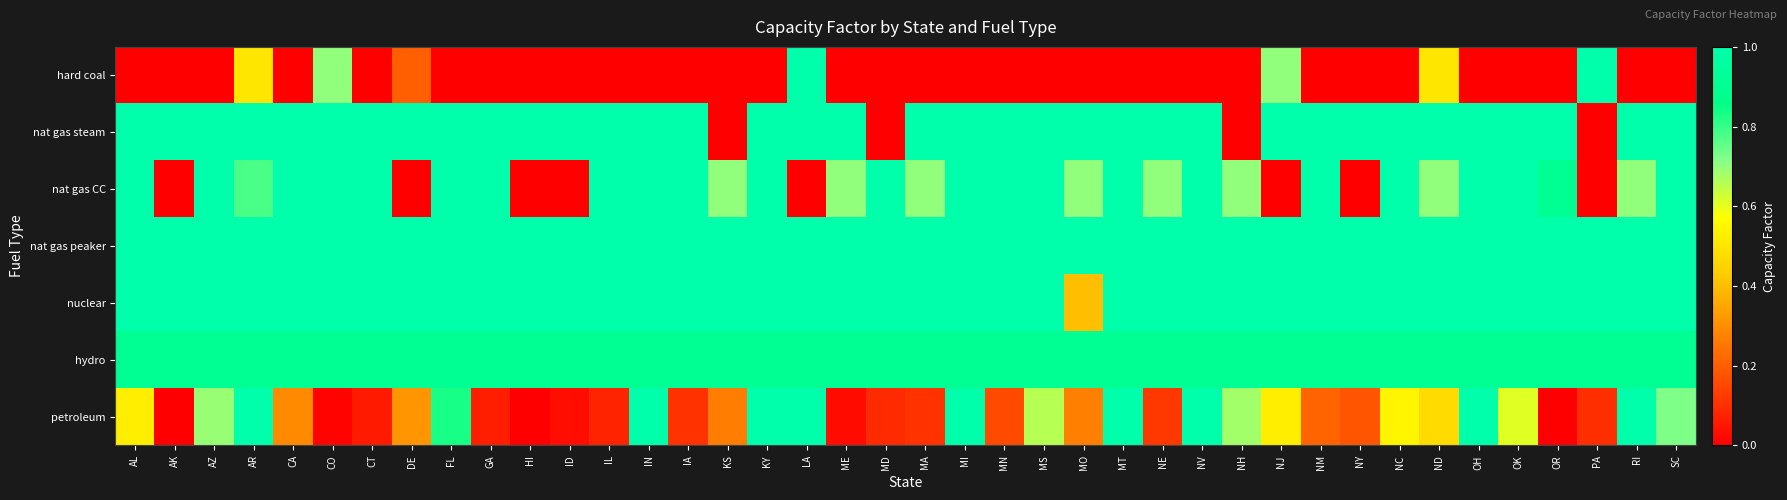

Reading left to right, extract all data points from this chart.

hard coal: AL=0.0	AK=0.0	AZ=0.0	AR=0.5	CA=0.0	CO=0.7	CT=0.0	DE=0.2	FL=0.0	GA=0.0	HI=0.0	ID=0.0	IL=0.0	IN=0.0	IA=0.0	KS=0.0	KY=0.0	LA=1.0	ME=0.0	MD=0.0	MA=0.0	MI=0.0	MN=0.0	MS=0.0	MO=0.0	MT=0.0	NE=0.0	NV=0.0	NH=0.0	NJ=0.7	NM=0.0	NY=0.0	NC=0.0	ND=0.5	OH=0.0	OK=0.0	OR=0.0	PA=1.0	RI=0.0	SC=0.0
nat gas steam: AL=1.0	AK=1.0	AZ=1.0	AR=1.0	CA=1.0	CO=1.0	CT=1.0	DE=1.0	FL=1.0	GA=1.0	HI=1.0	ID=1.0	IL=1.0	IN=1.0	IA=1.0	KS=0.0	KY=1.0	LA=1.0	ME=1.0	MD=0.0	MA=1.0	MI=1.0	MN=1.0	MS=1.0	MO=1.0	MT=1.0	NE=1.0	NV=1.0	NH=0.0	NJ=1.0	NM=1.0	NY=1.0	NC=1.0	ND=1.0	OH=1.0	OK=1.0	OR=1.0	PA=0.0	RI=1.0	SC=1.0
nat gas CC: AL=1.0	AK=0.0	AZ=1.0	AR=0.8	CA=1.0	CO=1.0	CT=1.0	DE=0.0	FL=1.0	GA=1.0	HI=0.0	ID=0.0	IL=1.0	IN=1.0	IA=1.0	KS=0.7	KY=1.0	LA=0.0	ME=0.7	MD=1.0	MA=0.7	MI=1.0	MN=1.0	MS=1.0	MO=0.7	MT=1.0	NE=0.7	NV=1.0	NH=0.7	NJ=0.0	NM=1.0	NY=0.0	NC=1.0	ND=0.7	OH=1.0	OK=1.0	OR=0.9	PA=0.0	RI=0.7	SC=1.0
nat gas peaker: AL=1.0	AK=1.0	AZ=1.0	AR=1.0	CA=1.0	CO=1.0	CT=1.0	DE=1.0	FL=1.0	GA=1.0	HI=1.0	ID=1.0	IL=1.0	IN=1.0	IA=1.0	KS=1.0	KY=1.0	LA=1.0	ME=1.0	MD=1.0	MA=1.0	MI=1.0	MN=1.0	MS=1.0	MO=1.0	MT=1.0	NE=1.0	NV=1.0	NH=1.0	NJ=1.0	NM=1.0	NY=1.0	NC=1.0	ND=1.0	OH=1.0	OK=1.0	OR=1.0	PA=1.0	RI=1.0	SC=1.0
nuclear: AL=1.0	AK=1.0	AZ=1.0	AR=1.0	CA=1.0	CO=1.0	CT=1.0	DE=1.0	FL=1.0	GA=1.0	HI=1.0	ID=1.0	IL=1.0	IN=1.0	IA=1.0	KS=1.0	KY=1.0	LA=1.0	ME=1.0	MD=1.0	MA=1.0	MI=1.0	MN=1.0	MS=1.0	MO=0.4	MT=1.0	NE=1.0	NV=1.0	NH=1.0	NJ=1.0	NM=1.0	NY=1.0	NC=1.0	ND=1.0	OH=1.0	OK=1.0	OR=1.0	PA=1.0	RI=1.0	SC=1.0
hydro: AL=0.9	AK=0.9	AZ=0.9	AR=0.9	CA=0.9	CO=0.9	CT=0.9	DE=0.9	FL=0.9	GA=0.9	HI=0.9	ID=0.9	IL=0.9	IN=0.9	IA=0.9	KS=0.9	KY=0.9	LA=0.9	ME=0.9	MD=0.9	MA=0.9	MI=0.9	MN=0.9	MS=0.9	MO=0.9	MT=0.9	NE=0.9	NV=0.9	NH=0.9	NJ=0.9	NM=0.9	NY=0.9	NC=0.9	ND=0.9	OH=0.9	OK=0.9	OR=0.9	PA=0.9	RI=0.9	SC=0.9
petroleum: AL=0.5	AK=0.0	AZ=0.7	AR=1.0	CA=0.3	CO=0.0	CT=0.1	DE=0.3	FL=0.8	GA=0.1	HI=0.0	ID=0.0	IL=0.1	IN=1.0	IA=0.1	KS=0.3	KY=1.0	LA=1.0	ME=0.0	MD=0.1	MA=0.1	MI=1.0	MN=0.2	MS=0.7	MO=0.3	MT=1.0	NE=0.1	NV=1.0	NH=0.7	NJ=0.5	NM=0.2	NY=0.2	NC=0.5	ND=0.5	OH=1.0	OK=0.6	OR=0.0	PA=0.1	RI=1.0	SC=0.7